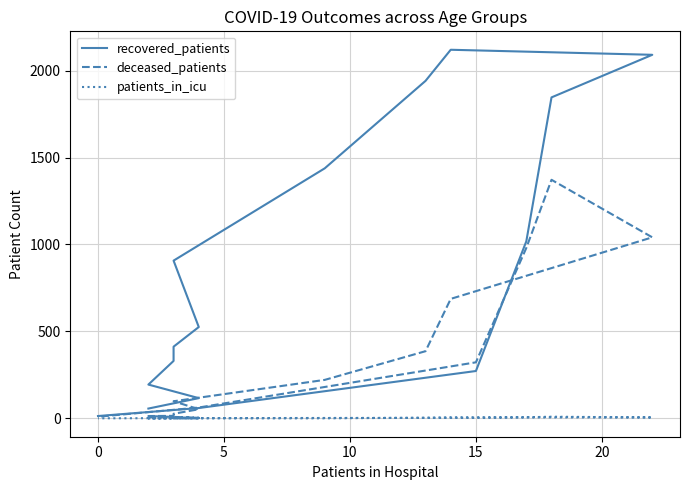

True or false: patients_in_icu and deceased_patients intersect in this chart.

False